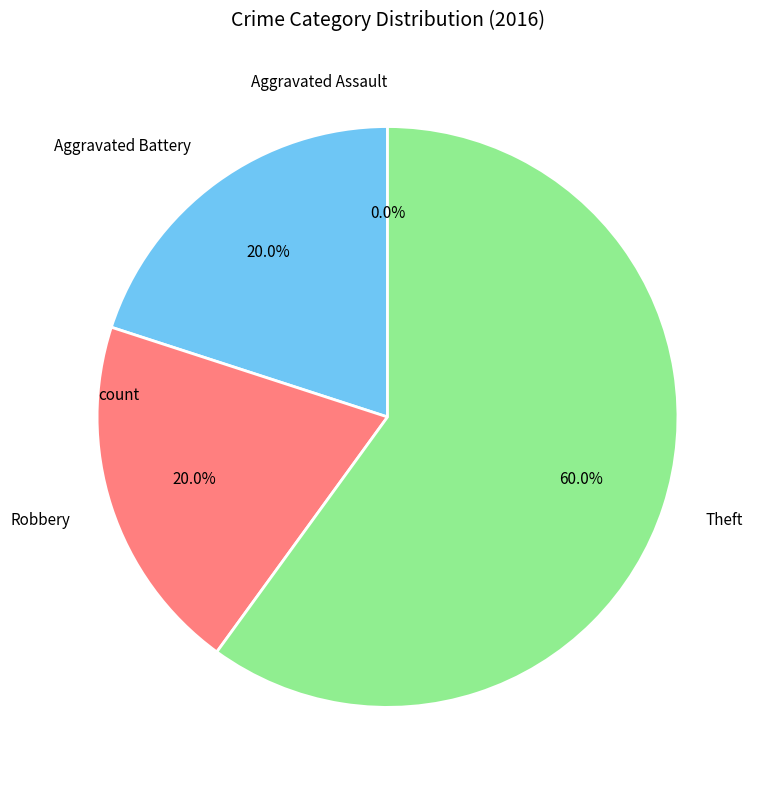

Which category has the smallest portion of the pie?

Aggravated Assault